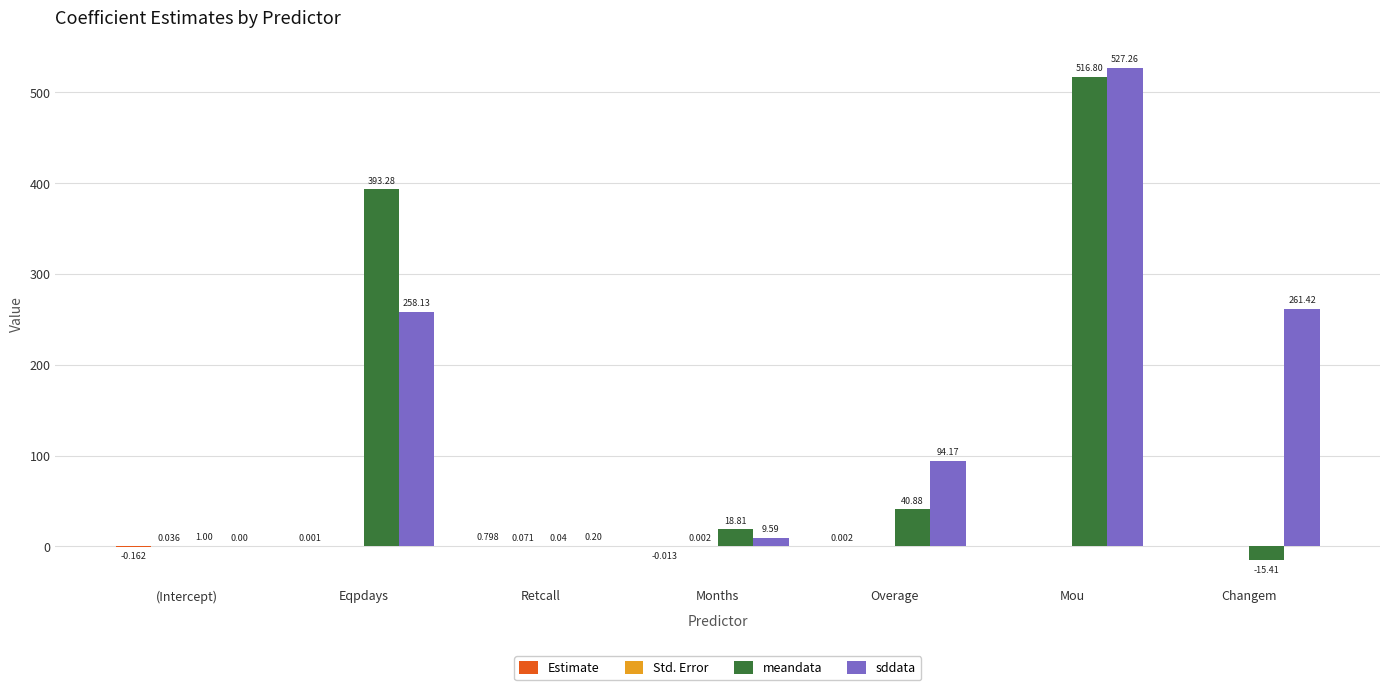

Between Eqpdays and Months, which series saw the biggest shift?

meandata